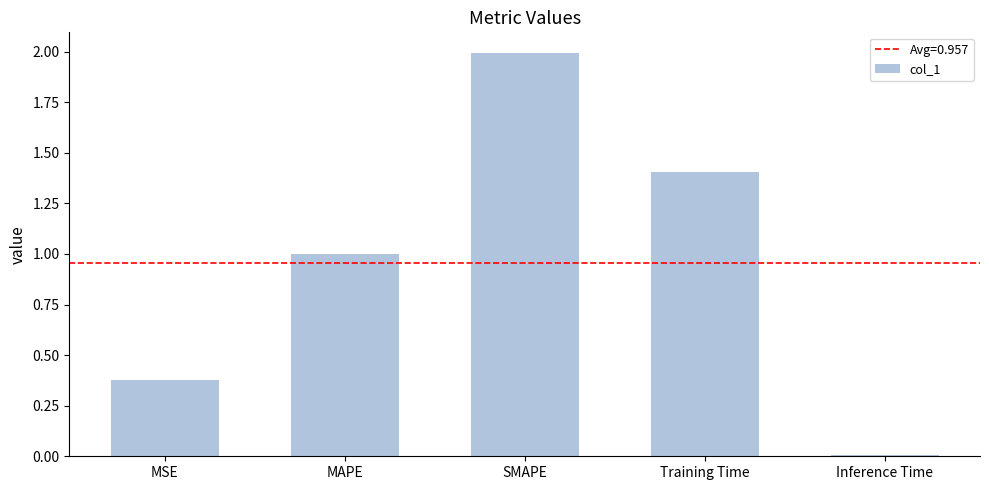

What is the change in value from SMAPE to Training Time?

-0.6